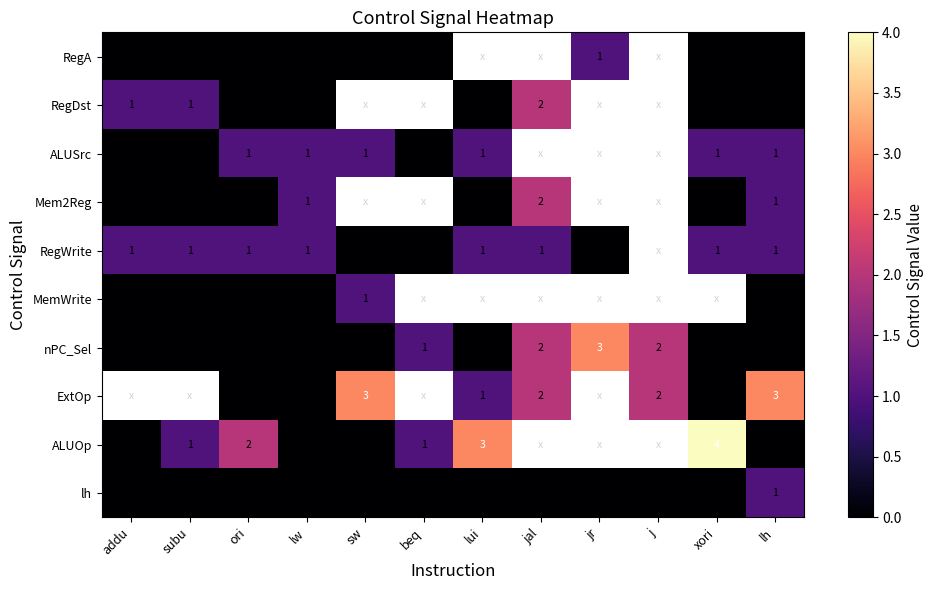

What is the difference between the highest and lowest values at sw?

3.0